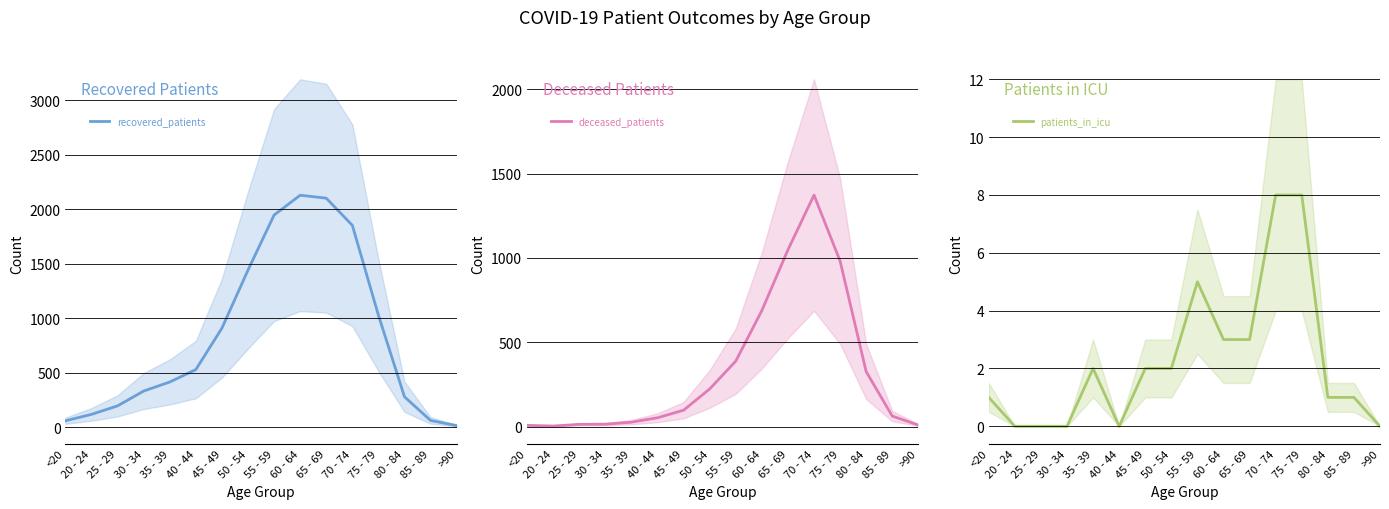

What is the highest value of the deceased_patients series?

1373